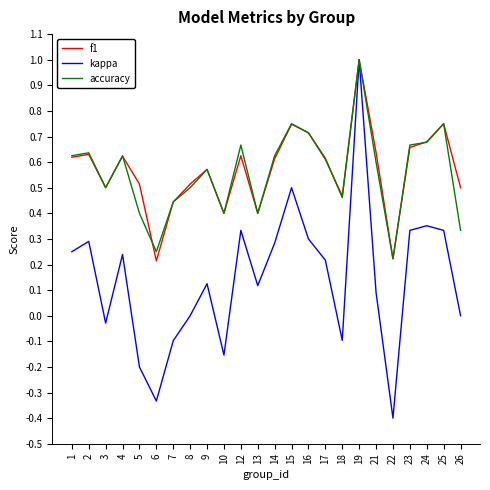

What is the total value across all series at 8?

1.0